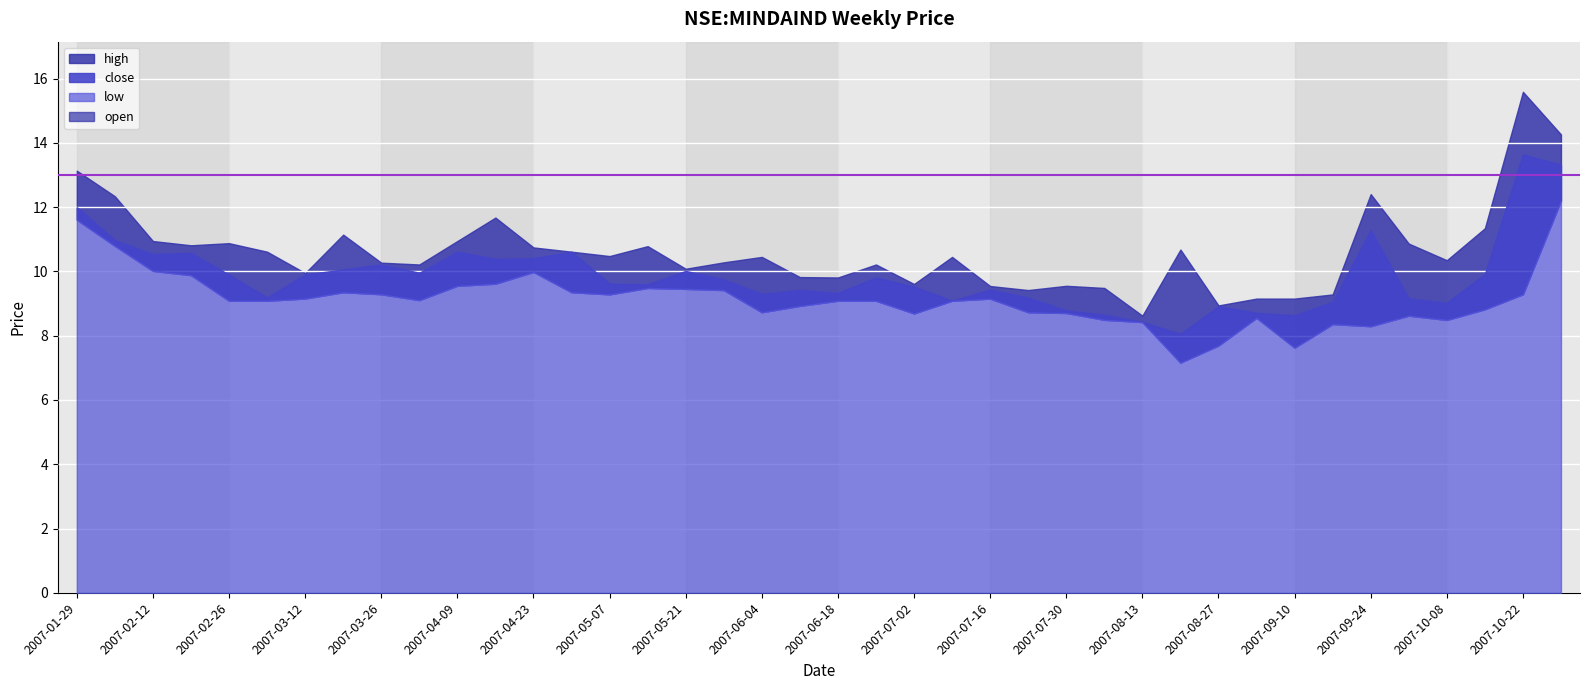

List the labels in order of value, smallest first.

2007-08-20, 2007-08-13, 2007-09-10, 2007-08-06, 2007-09-03, 2007-07-30, 2007-08-27, 2007-10-08, 2007-09-17, 2007-07-09, 2007-10-01, 2007-03-05, 2007-07-23, 2007-06-04, 2007-06-18, 2007-06-11, 2007-07-16, 2007-07-02, 2007-05-14, 2007-05-07, 2007-05-28, 2007-06-25, 2007-02-26, 2007-03-12, 2007-10-15, 2007-04-02, 2007-05-21, 2007-03-19, 2007-03-26, 2007-04-16, 2007-04-23, 2007-02-12, 2007-02-19, 2007-04-09, 2007-04-30, 2007-02-05, 2007-09-24, 2007-01-29, 2007-10-29, 2007-10-22